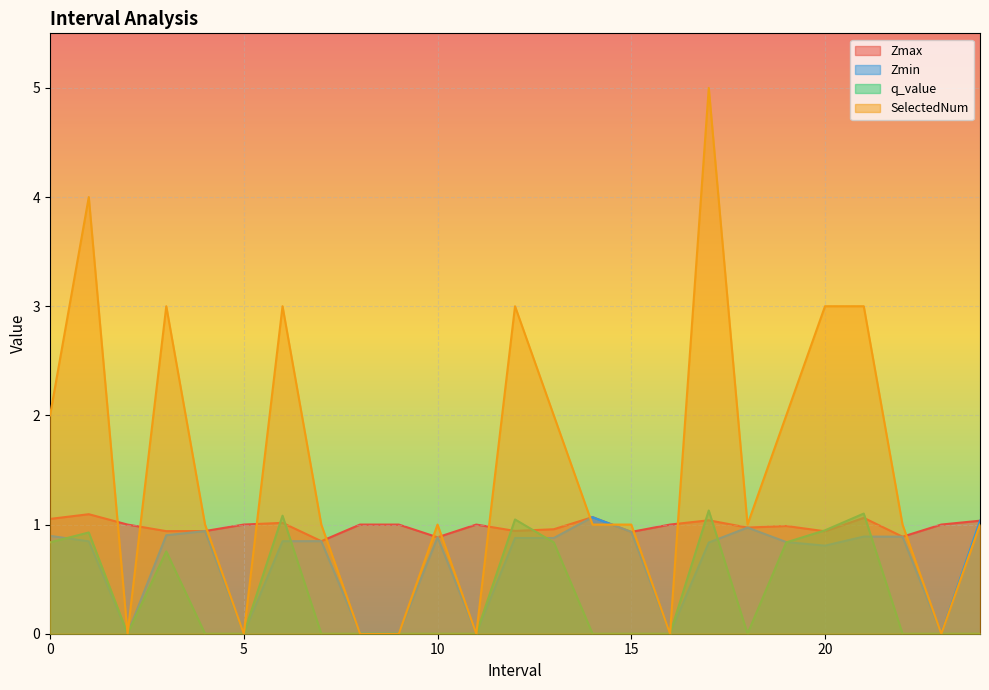

What position from the left is 17.0?

18